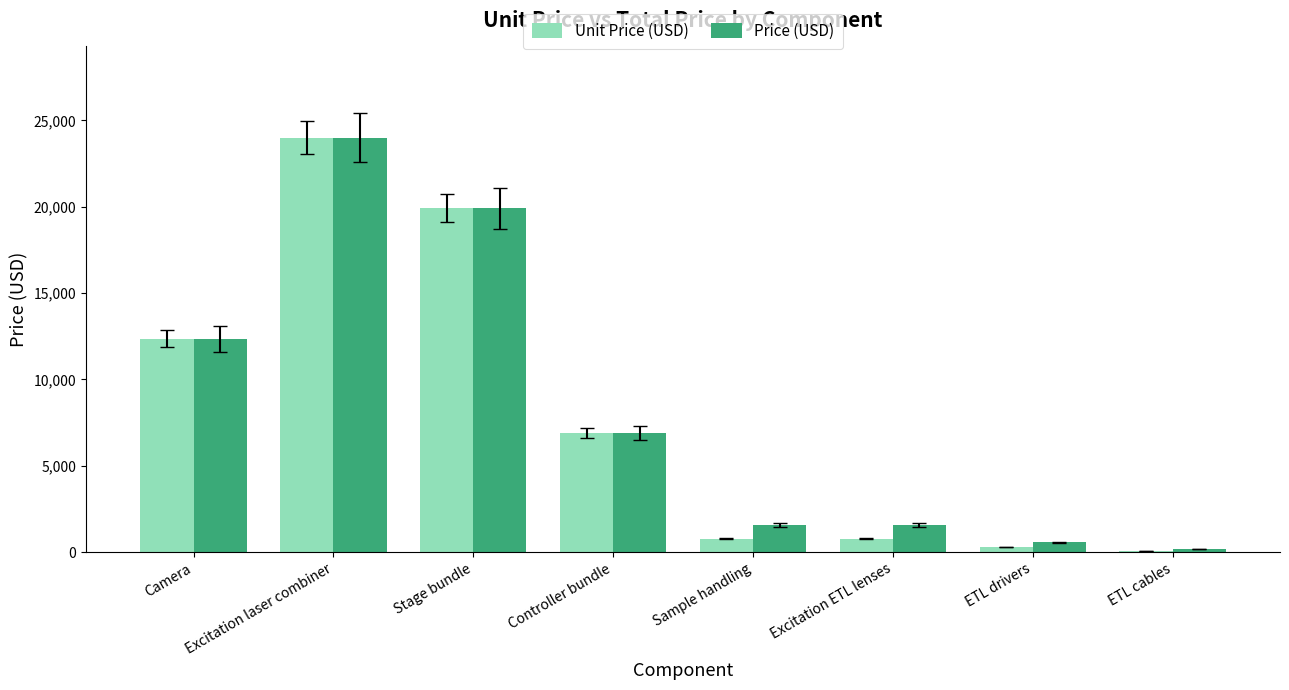

The value of Unit Price (USD) at ETL drivers is 280. True or false?

True